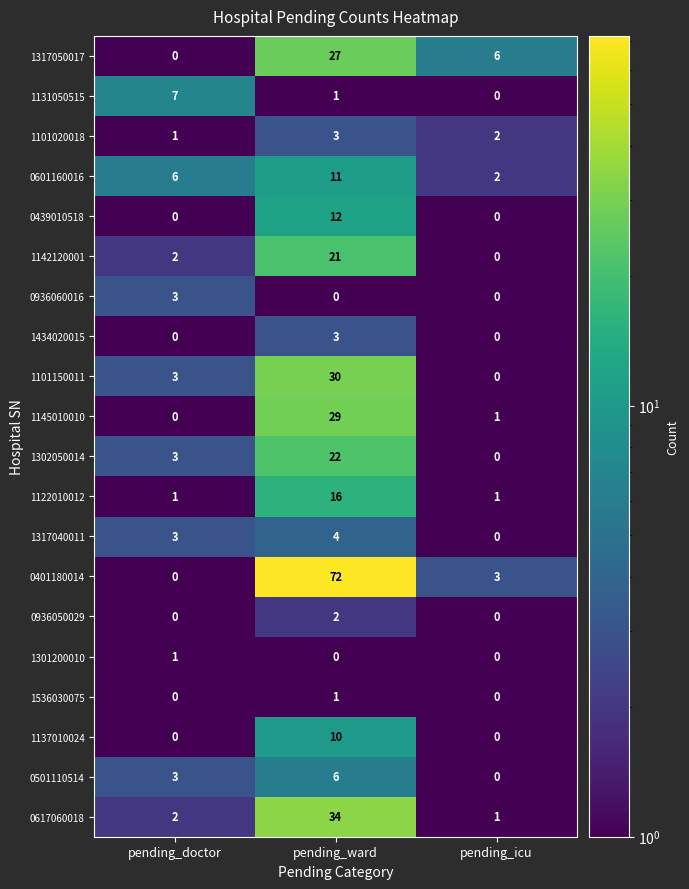

How many distinct data groups are displayed?

20